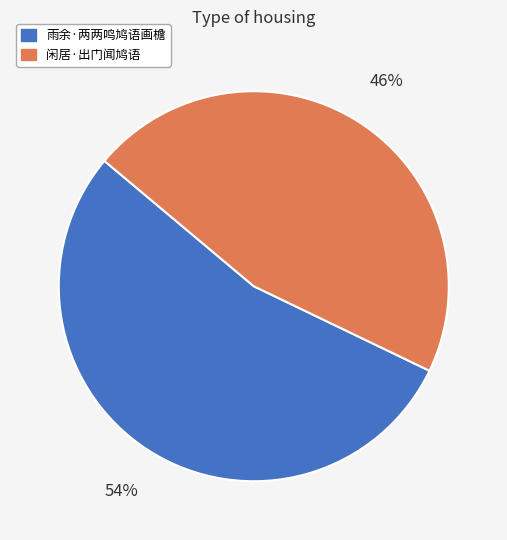

To the nearest percent, what is the average slice percentage?

50%